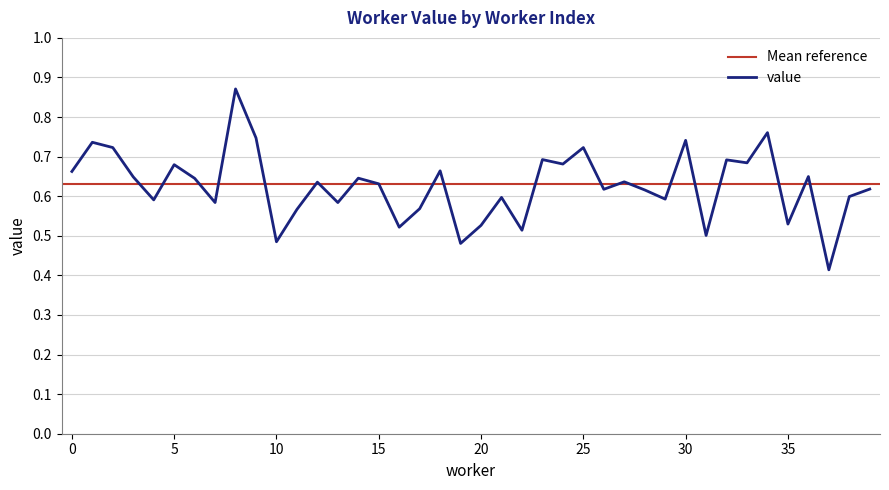

What is the value of the 21st point from the left?

0.5